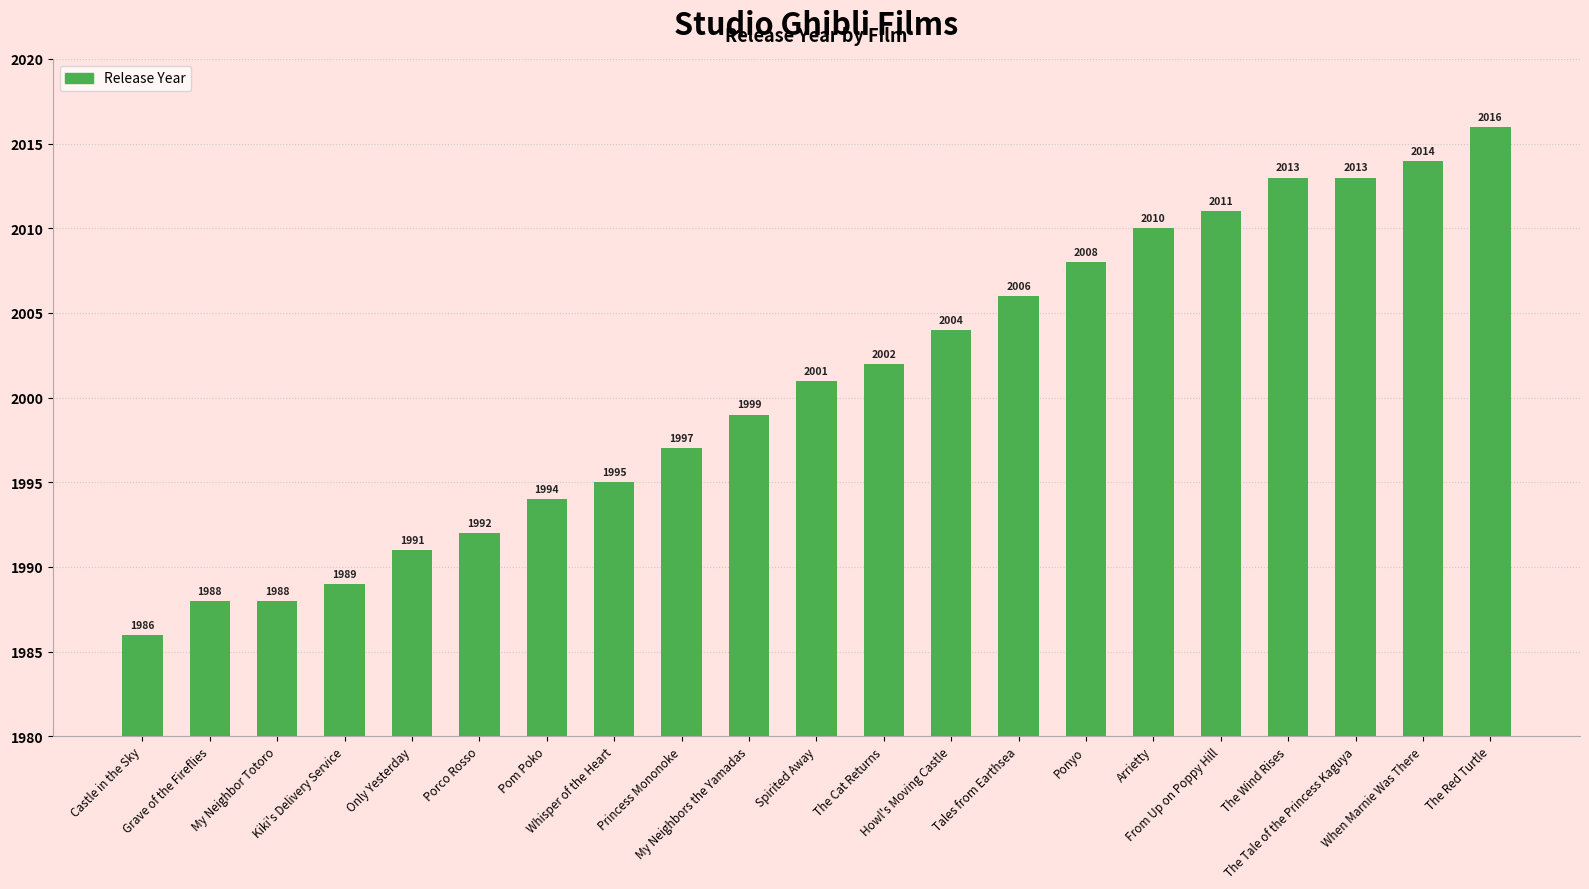

Reading left to right, transcribe all the data shown in this chart.

1986	1988	1988	1989	1991	1992	1994	1995	1997	1999	2001	2002	2004	2006	2008	2010	2011	2013	2013	2014	2016